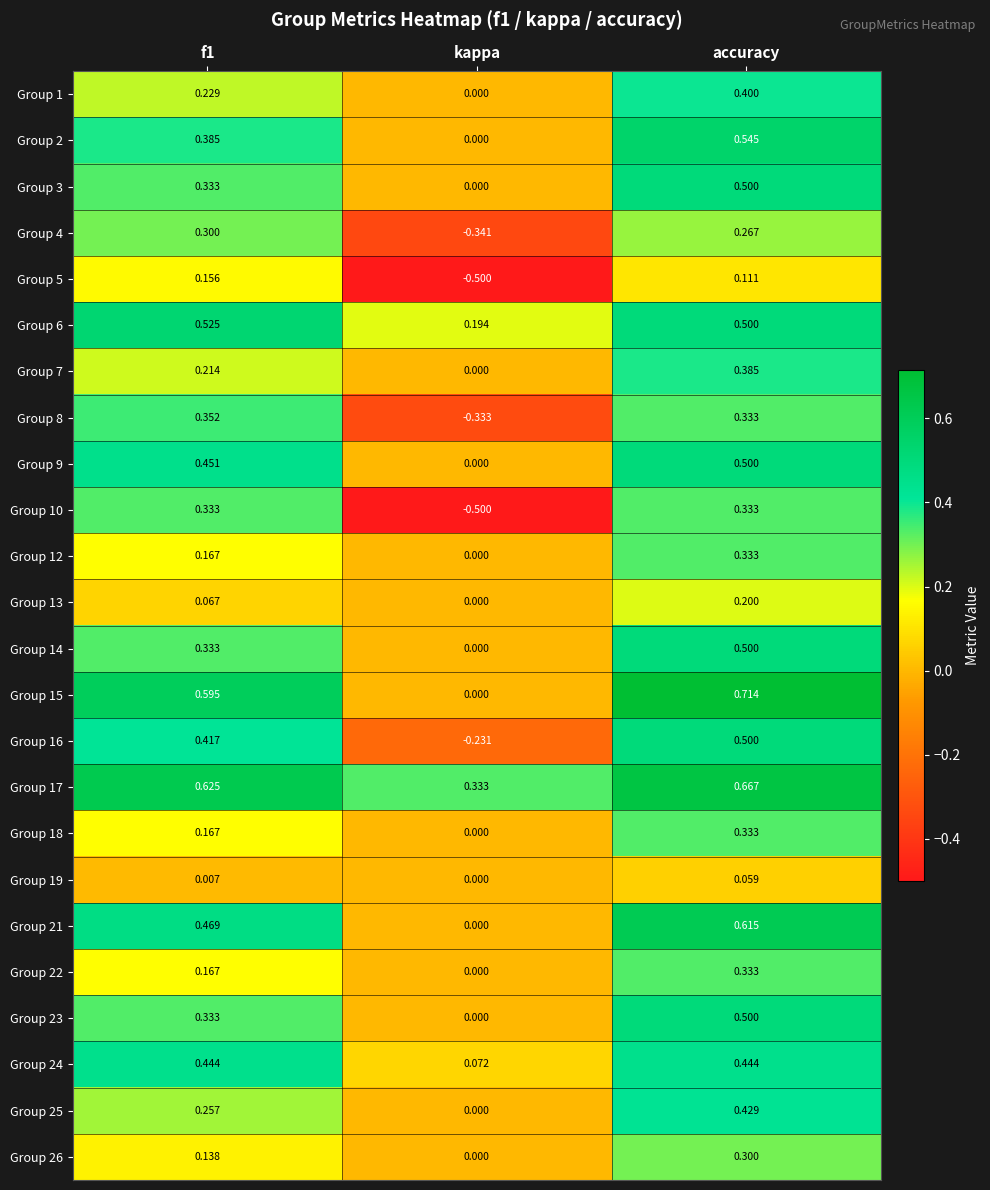

Is the value of Group 15 at kappa greater than the value of Group 26 at f1?

No